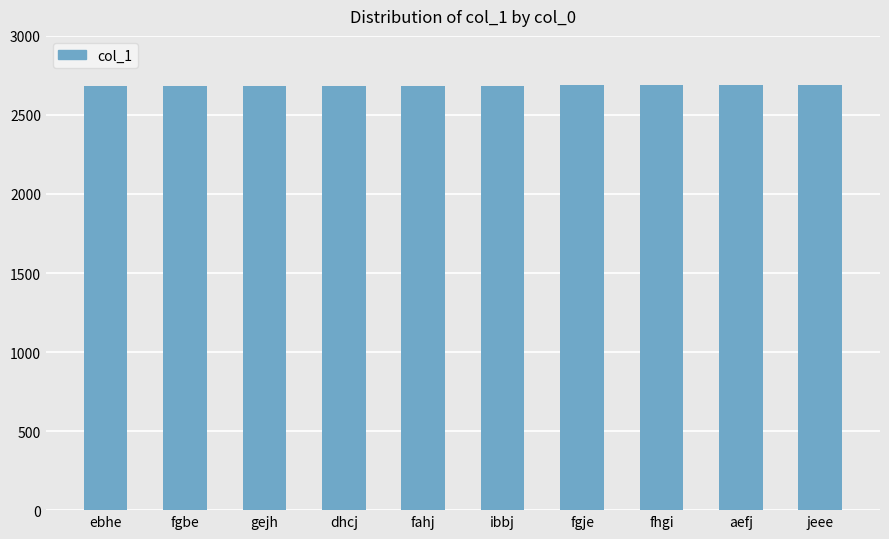

What is the maximum value shown in the chart?

2692